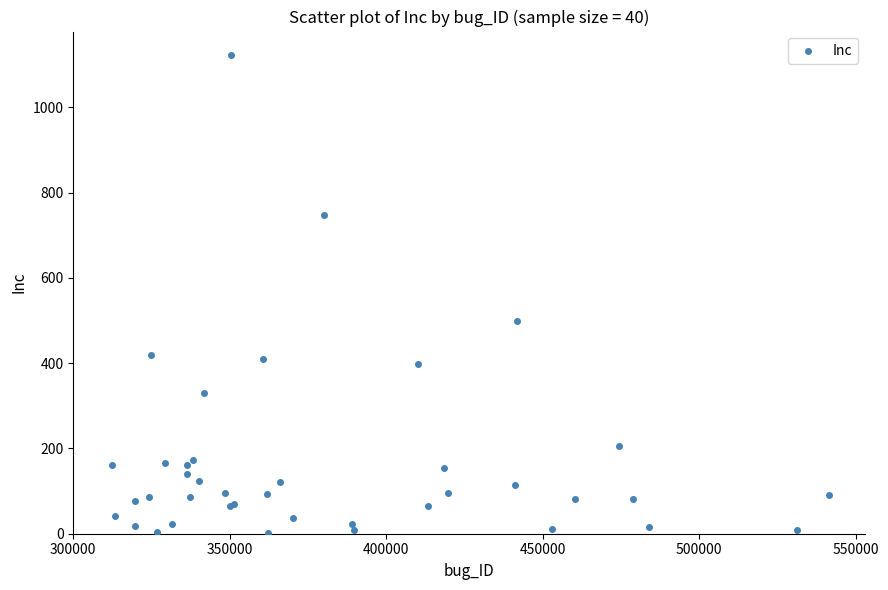

What Y value in the scatter plot is closest to 561?

500